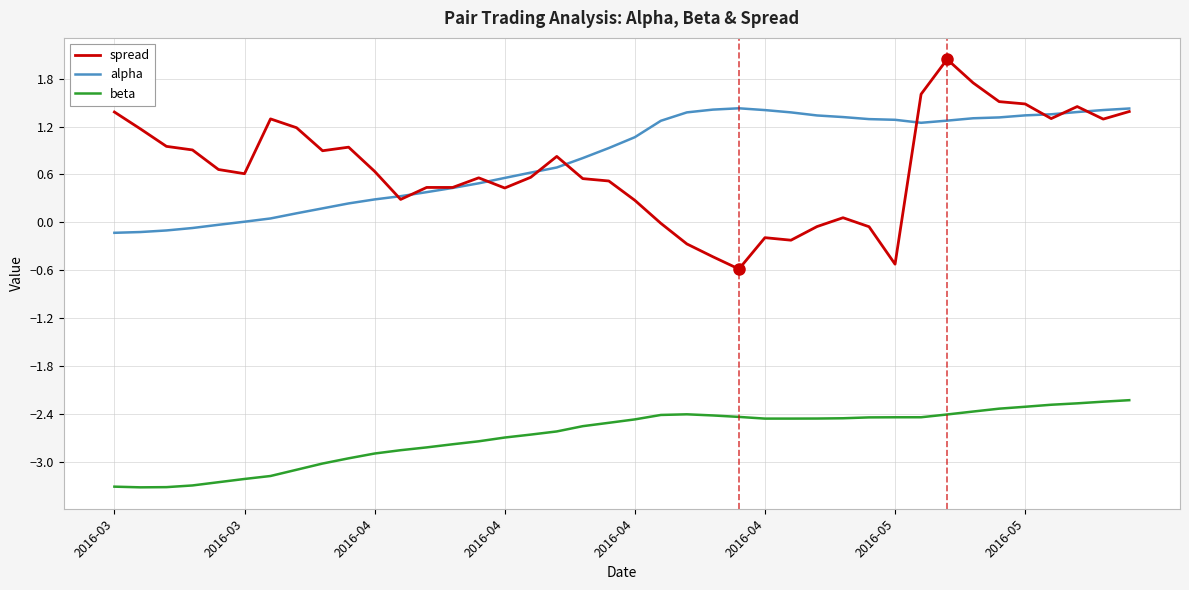

Which series has the largest range (max minus min)?

spread